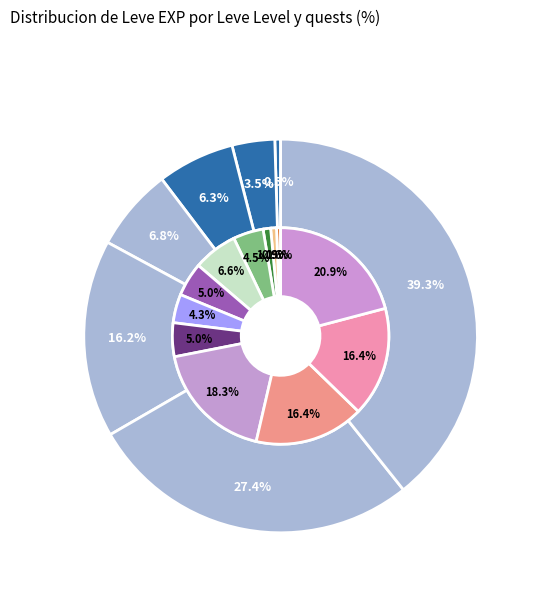

To the nearest percent, what percentage of the pie is Leve Level 25?

27%